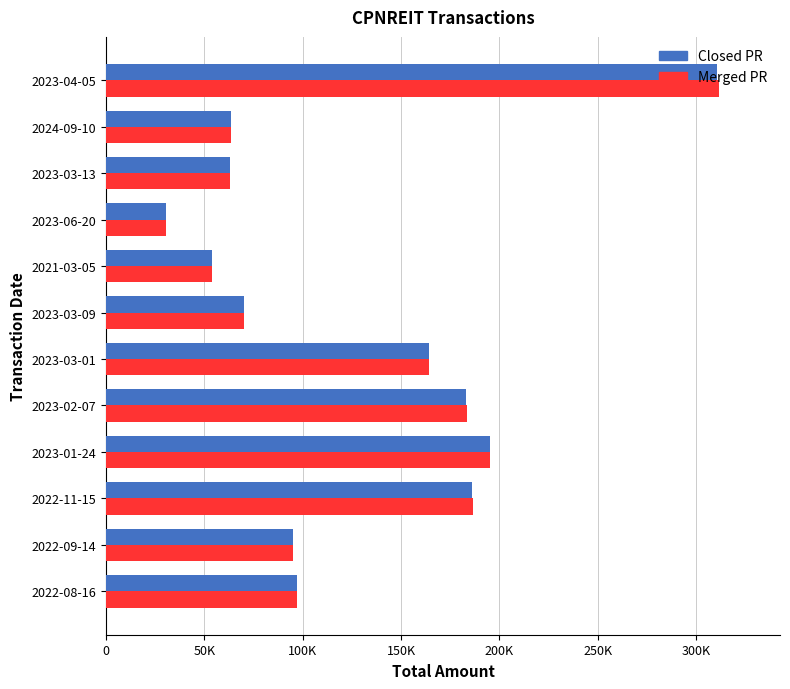

What is the value of the Closed PR bar at the 5th from the left?

183000.0